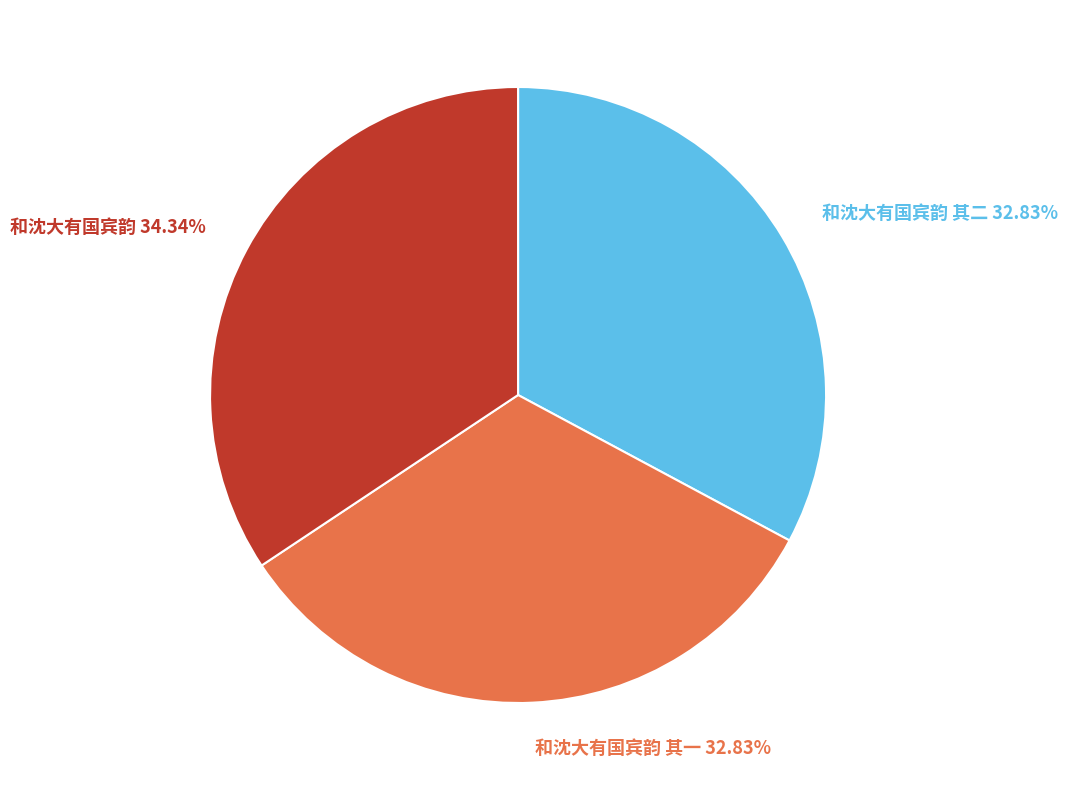

Does 和沈大有国宾韵 其二 32.83% account for over 50% of the chart?

No